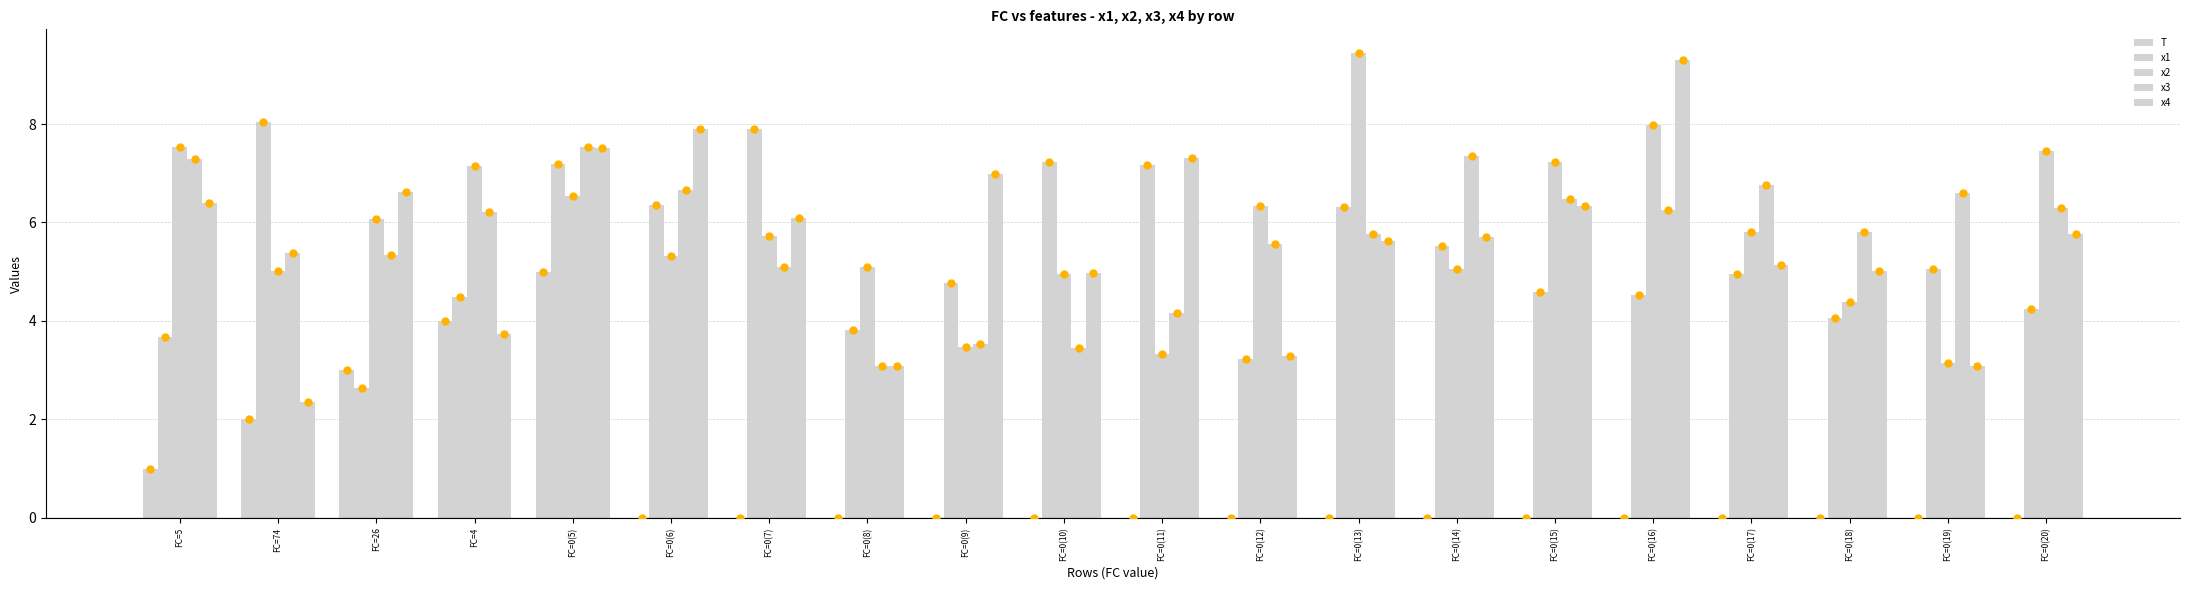

How many groups of bars are there?

20